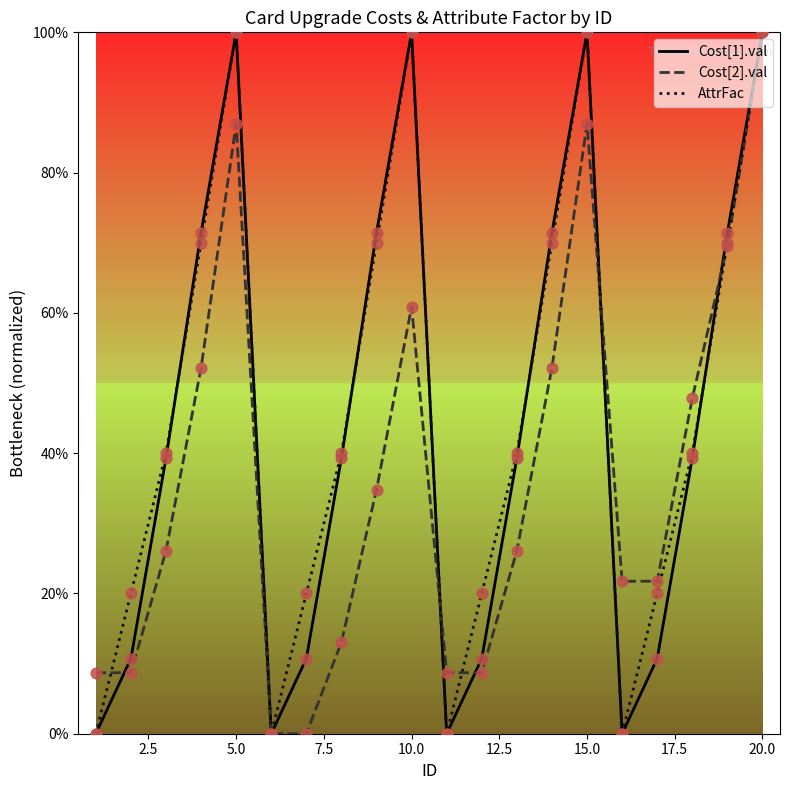

At how many categories does at least one series exceed 46?

9